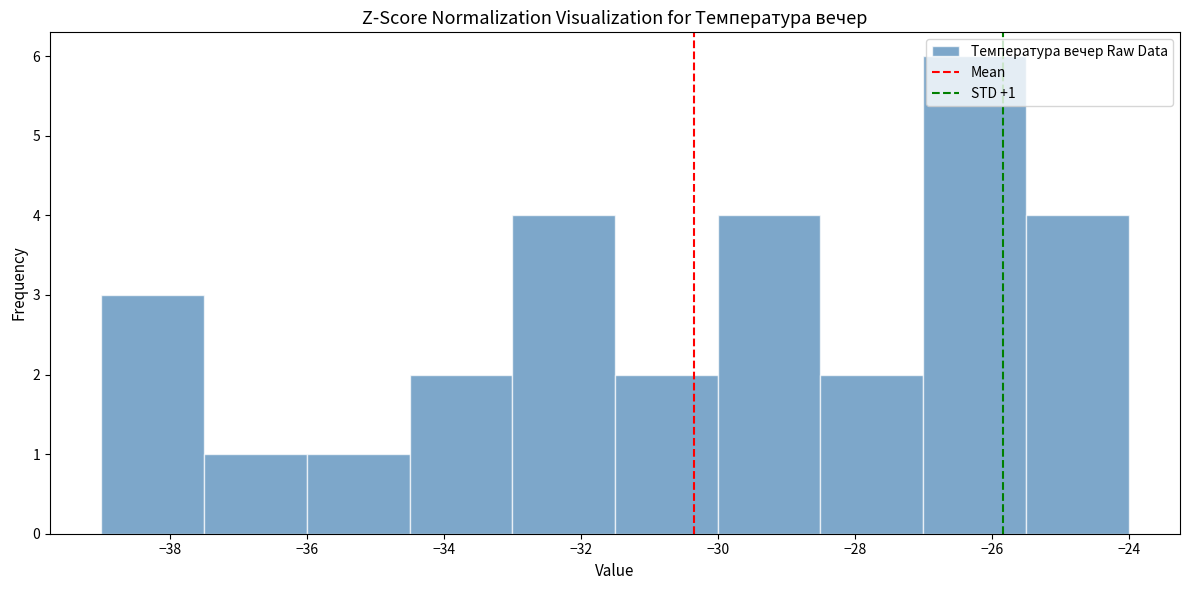

Over which range of the x-axis is the bar tallest?

-27.0 to -25.5